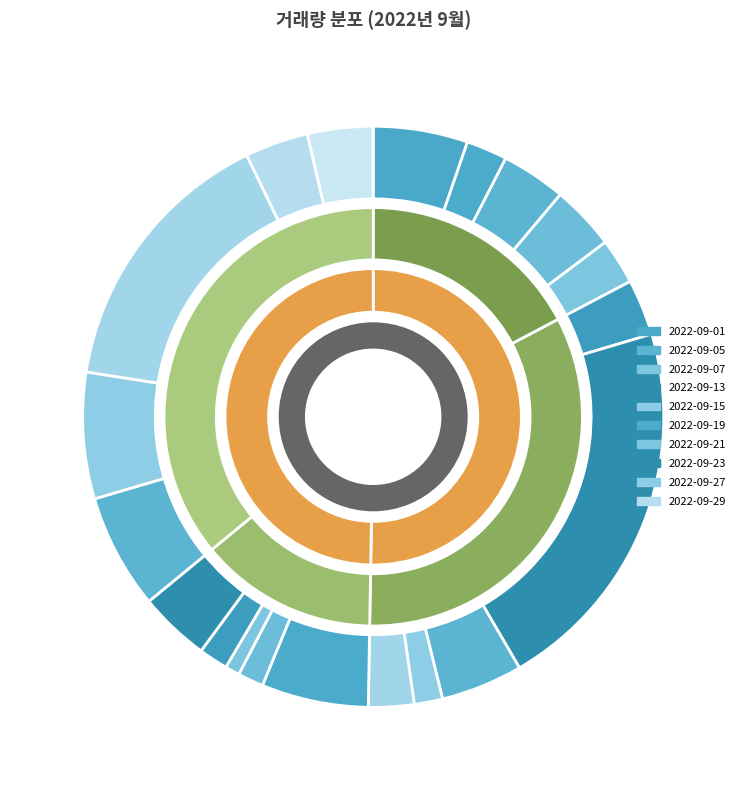

To the nearest percent, what portion does 2022-09-01 represent?

5%